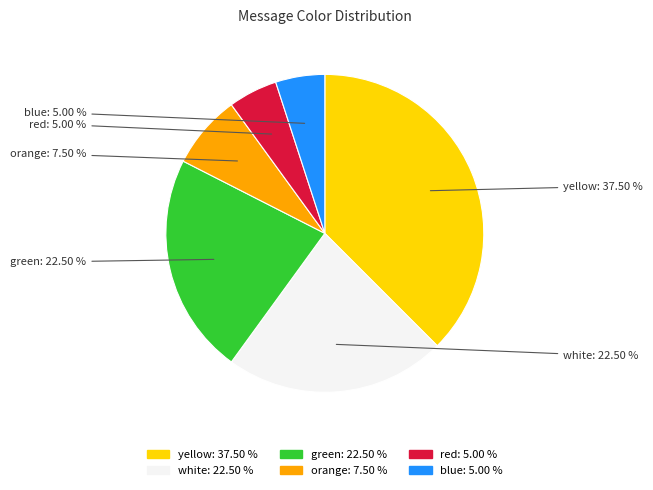

What is the ratio of the value at orange to the value at red?

1.5